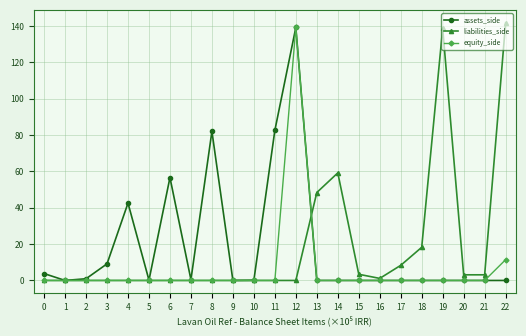

The liabilities_side series shows 0.0 at 9. True or false?

True